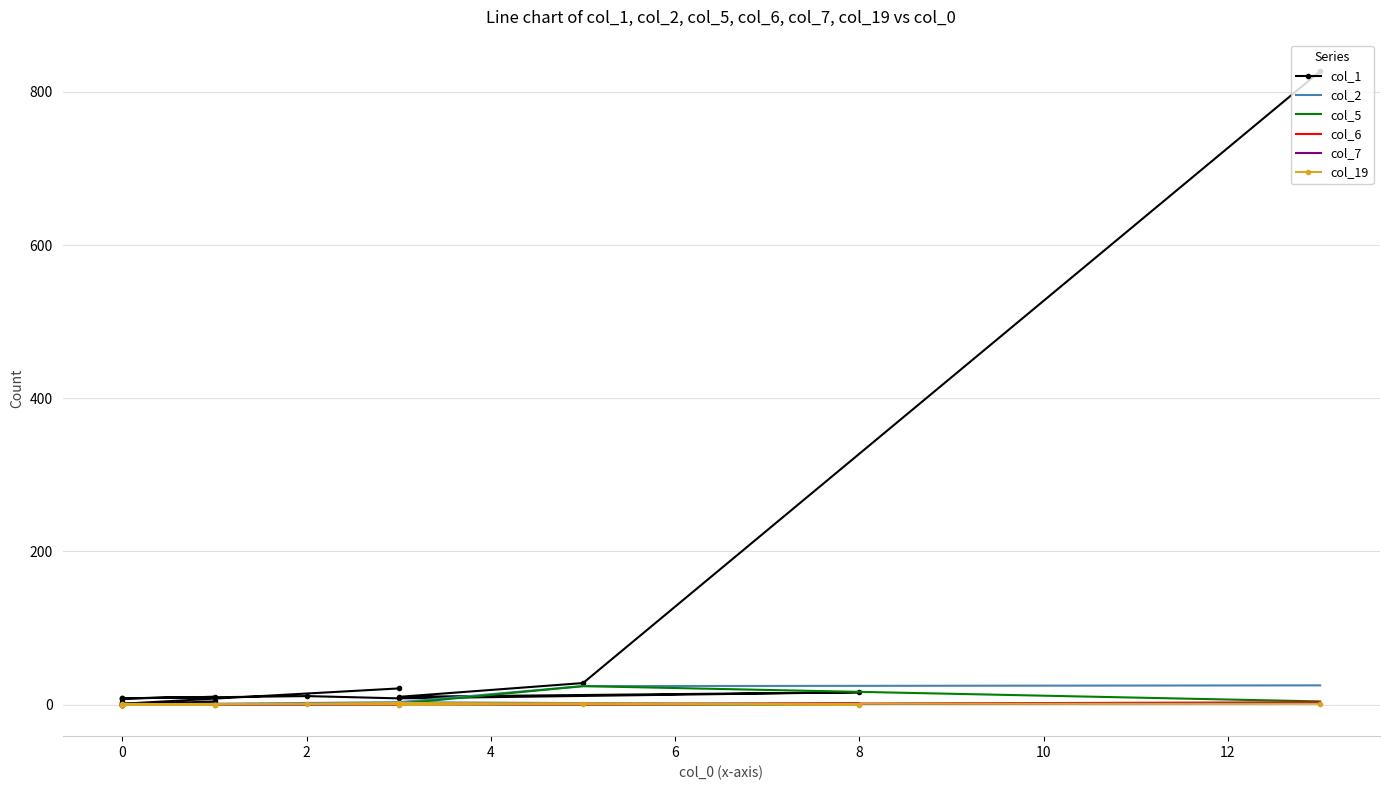

Is it true that col_7 equals 2 at 8?

False